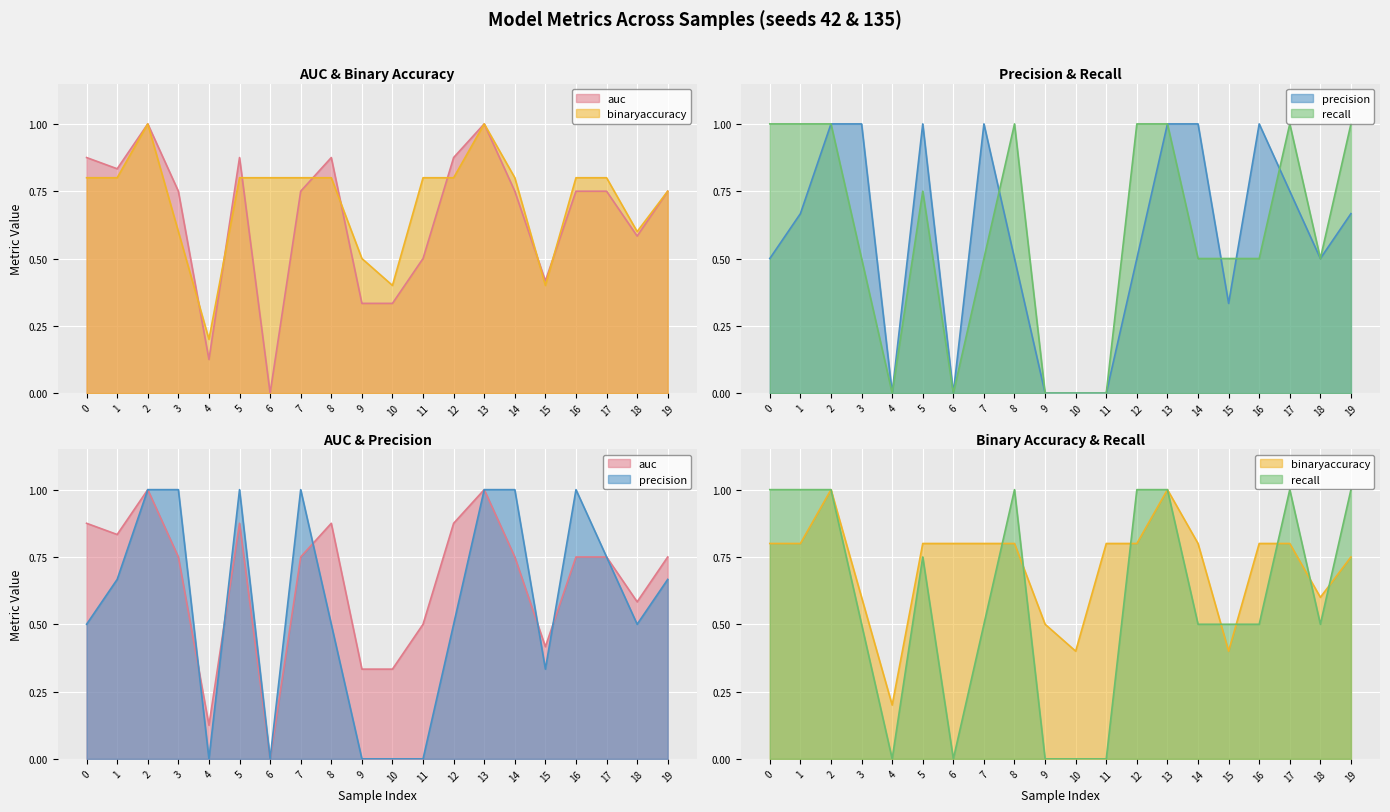

Reading left to right, what are all the values shown in this chart?

auc: 0.9	0.8	1.0	0.8	0.1	0.9	0.0	0.8	0.9	0.3	0.3	0.5	0.9	1.0	0.8	0.4	0.8	0.8	0.6	0.8
binaryaccuracy: 0.8	0.8	1.0	0.6	0.2	0.8	0.8	0.8	0.8	0.5	0.4	0.8	0.8	1.0	0.8	0.4	0.8	0.8	0.6	0.8
precision: 0.5	0.7	1.0	1.0	0.0	1.0	0.0	1.0	0.5	0.0	0.0	0.0	0.5	1.0	1.0	0.3	1.0	0.8	0.5	0.7
recall: 1.0	1.0	1.0	0.5	0.0	0.8	0.0	0.5	1.0	0.0	0.0	0.0	1.0	1.0	0.5	0.5	0.5	1.0	0.5	1.0